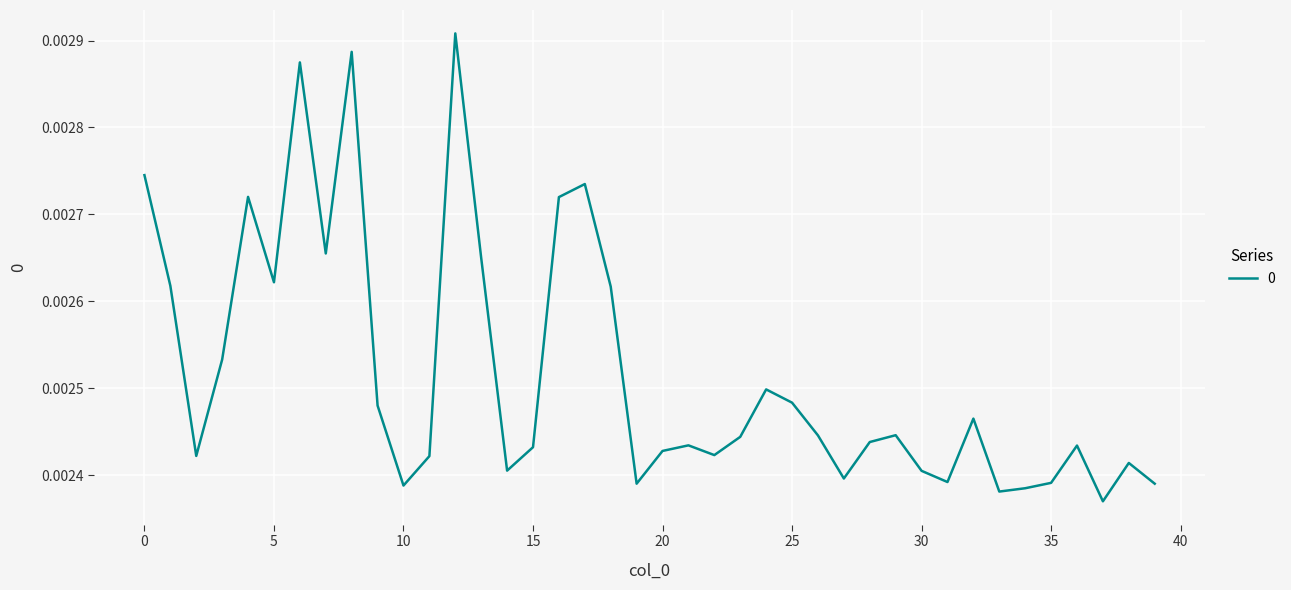

Rank the categories by value from highest to lowest.

12, 8, 6, 0, 17, 4, 16, 7, 13, 5, 1, 18, 3, 24, 25, 9, 32, 29, 26, 23, 28, 21, 36, 15, 20, 22, 2, 11, 38, 14, 30, 27, 31, 35, 19, 39, 10, 34, 33, 37